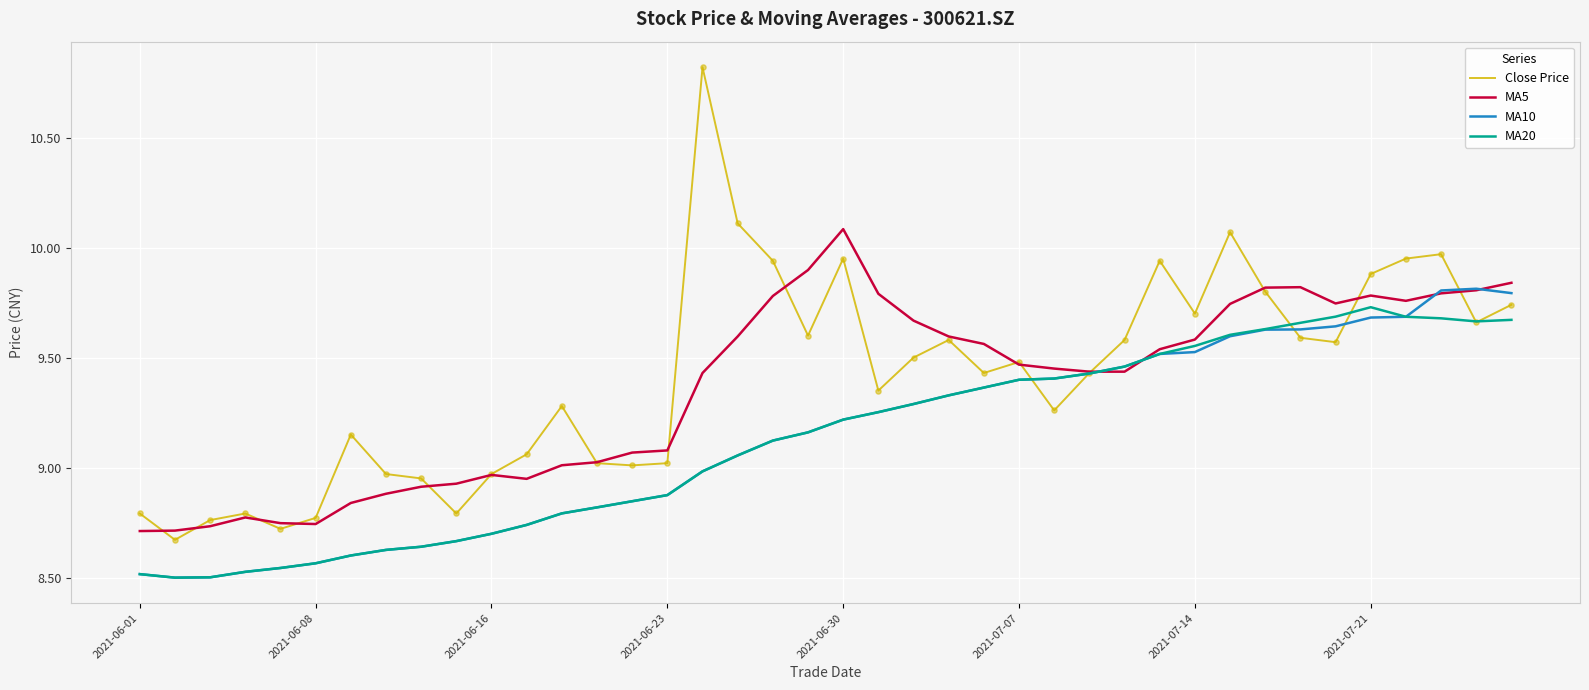

Which series has the largest range (max minus min)?

Close Price